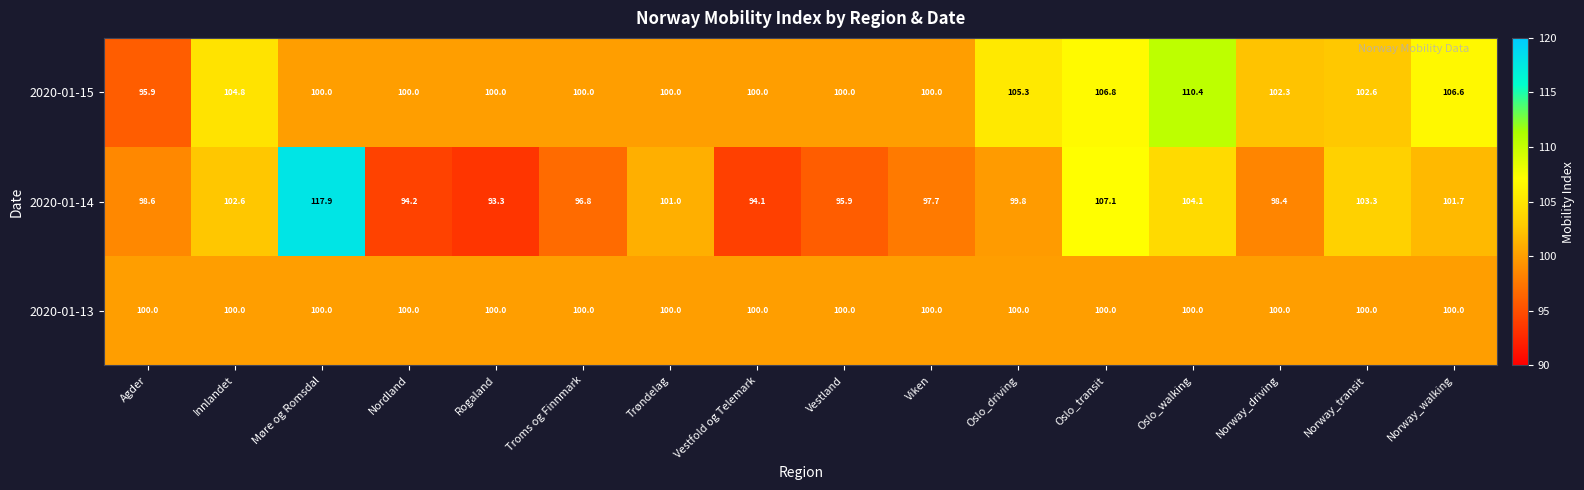

List the labels in order of 2020-01-14 value, smallest first.

Rogaland, Vestfold og Telemark, Nordland, Vestland, Troms og Finnmark, Viken, Norway_driving, Agder, Oslo_driving, Trøndelag, Norway_walking, Innlandet, Norway_transit, Oslo_walking, Oslo_transit, Møre og Romsdal